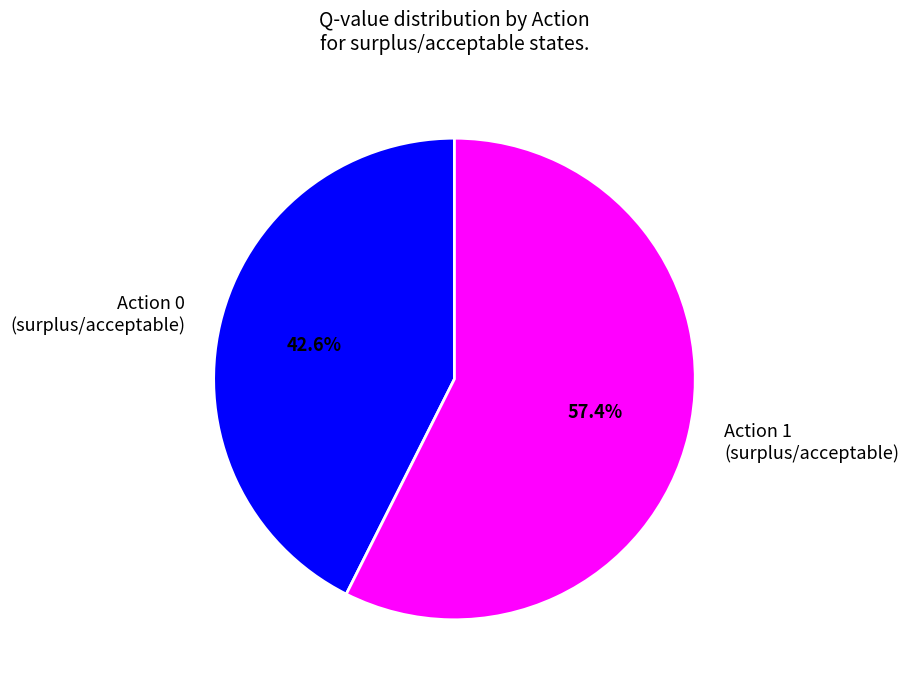

Rank the categories by value from lowest to highest.

Action 0 (surplus/acceptable), Action 1 (surplus/acceptable)